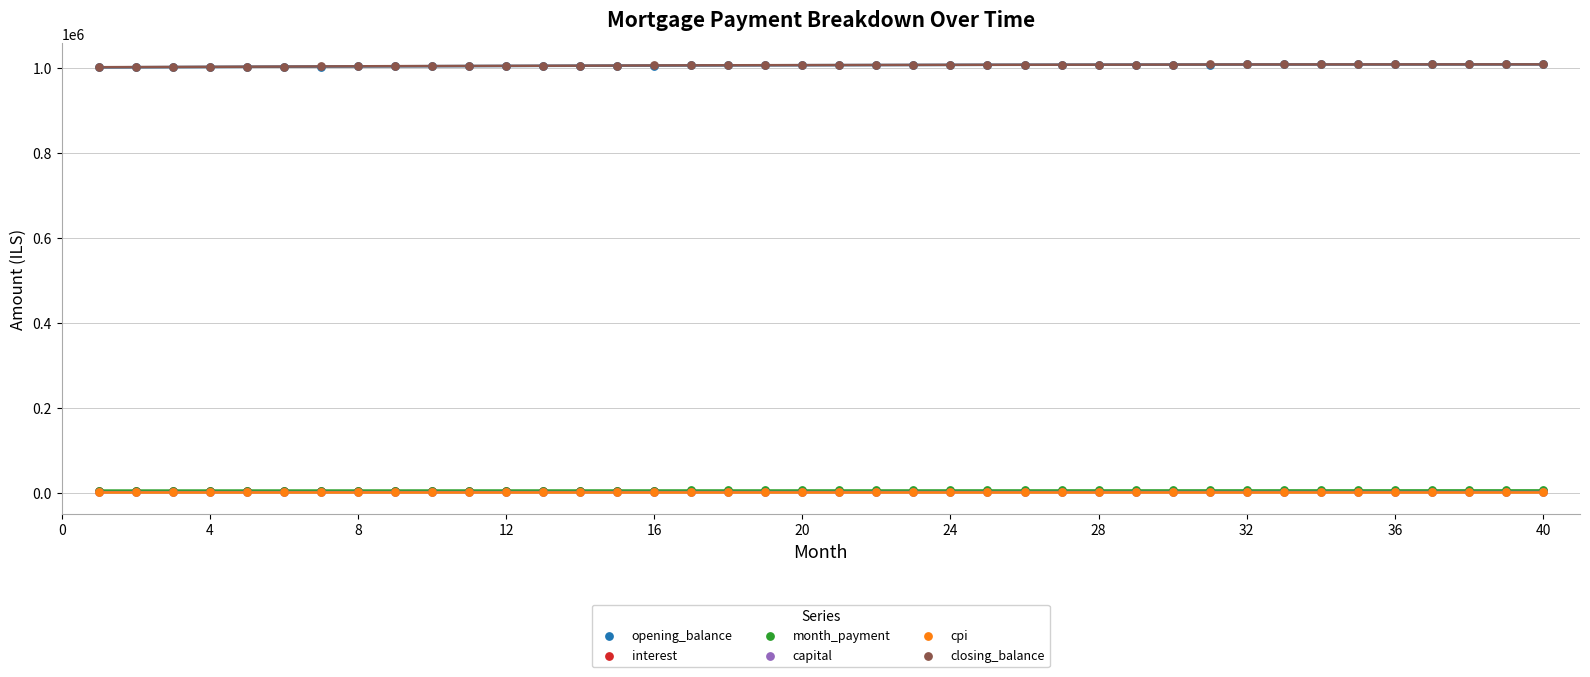

Which series reaches the minimum Y coordinate?

capital